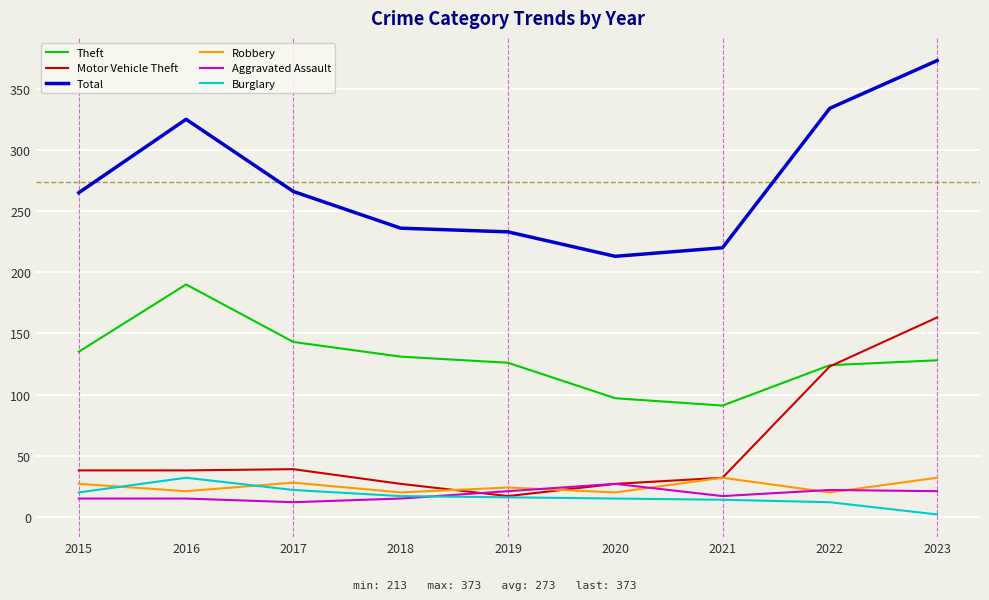

Between 2016 and 2018, which series saw the biggest shift?

Total